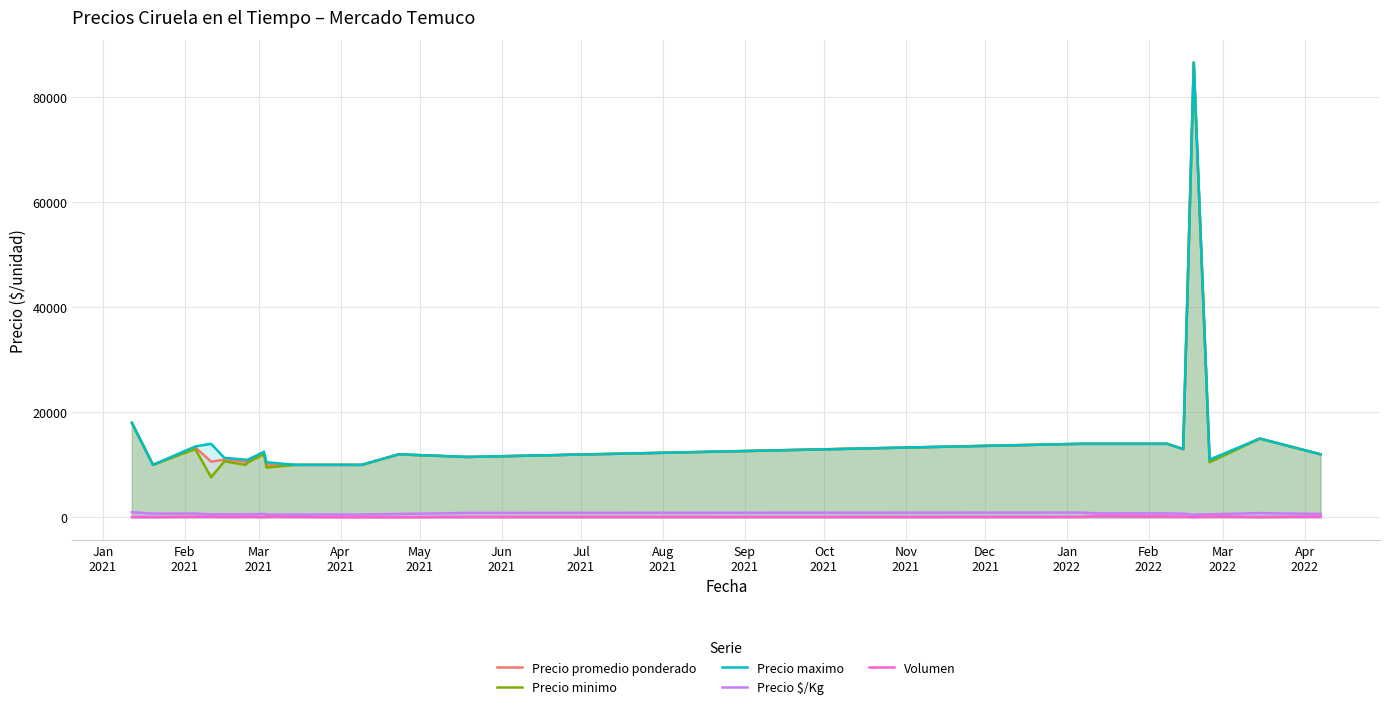

What are all the series names shown in the legend?

Precio promedio ponderado, Precio minimo, Precio maximo, Precio $/Kg, Volumen